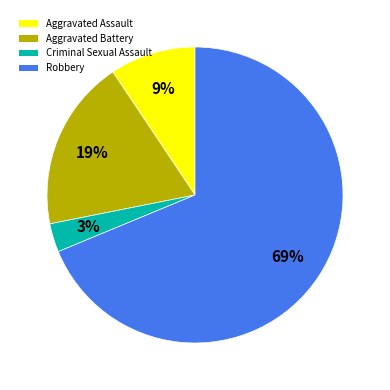

What is the majority slice?

Robbery